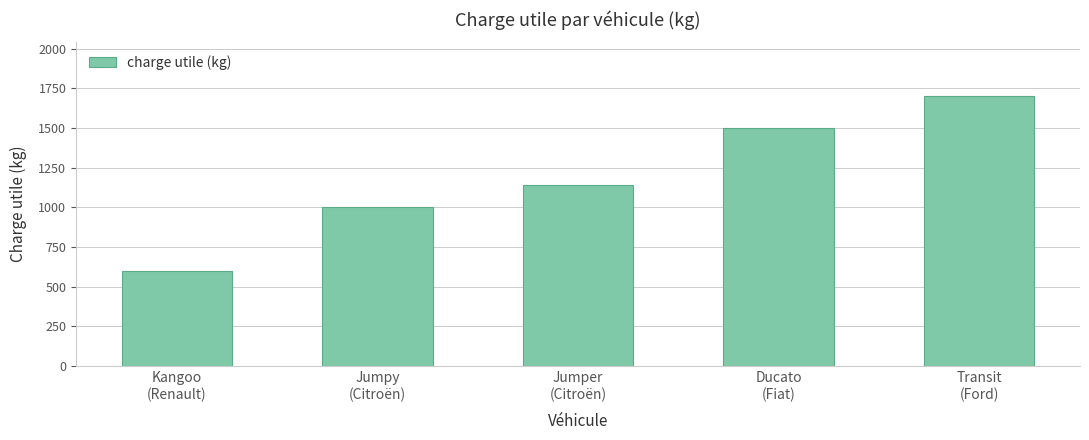

What is the change in value from Kangoo
(Renault) to Transit
(Ford)?

+1100